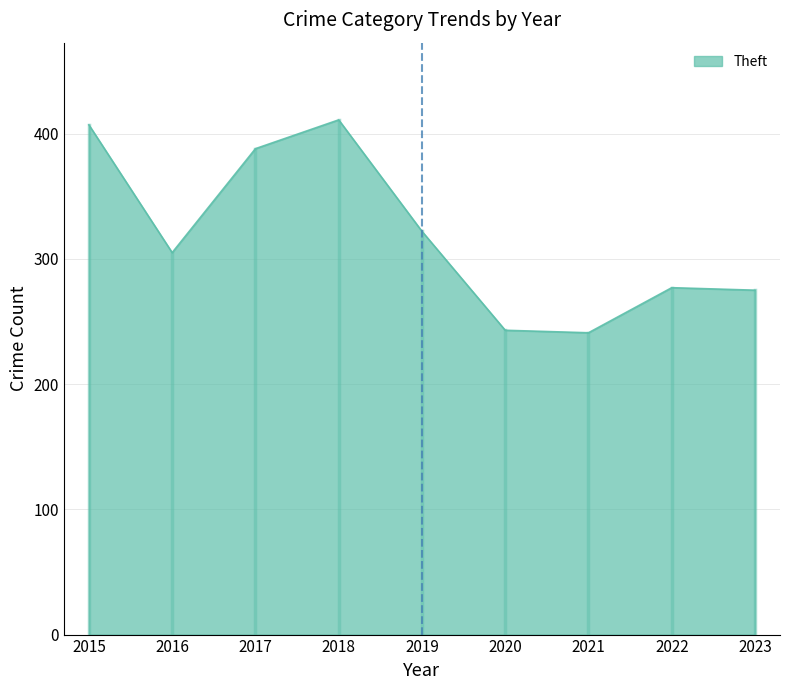

What is the smallest value displayed?

241